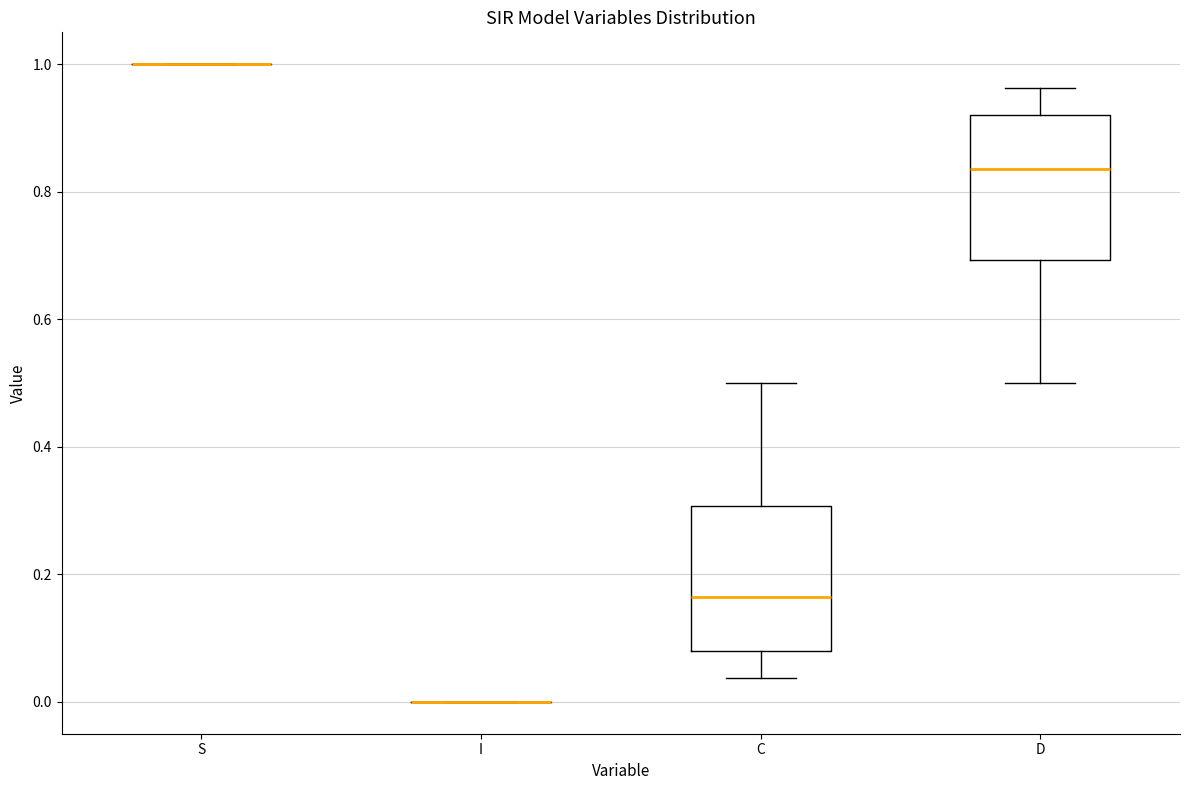

Reading left to right, read every box against the y-axis: the position of its median line, the range the box covers, and the ends of its whiskers. The values are not printed on the chart, so give them approximately, as read against the axis.

S: box collapsed to a line at 1.00, whiskers 1.00 to 1.00
I: box collapsed to a line at 0.00, whiskers 0.00 to 0.00
C: median 0.16, box 0.08 to 0.30, whiskers 0.04 to 0.50
D: median 0.84, box 0.70 to 0.92, whiskers 0.50 to 0.96